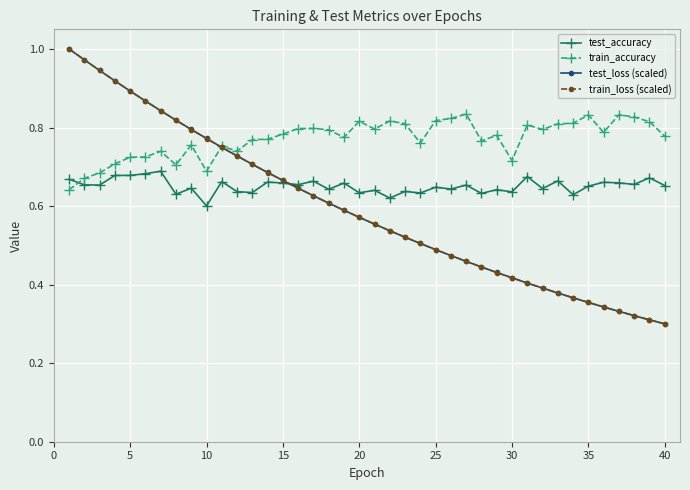

After their last crossing, which series has the higher values: test_loss (scaled) or train_loss (scaled)?

test_loss (scaled)